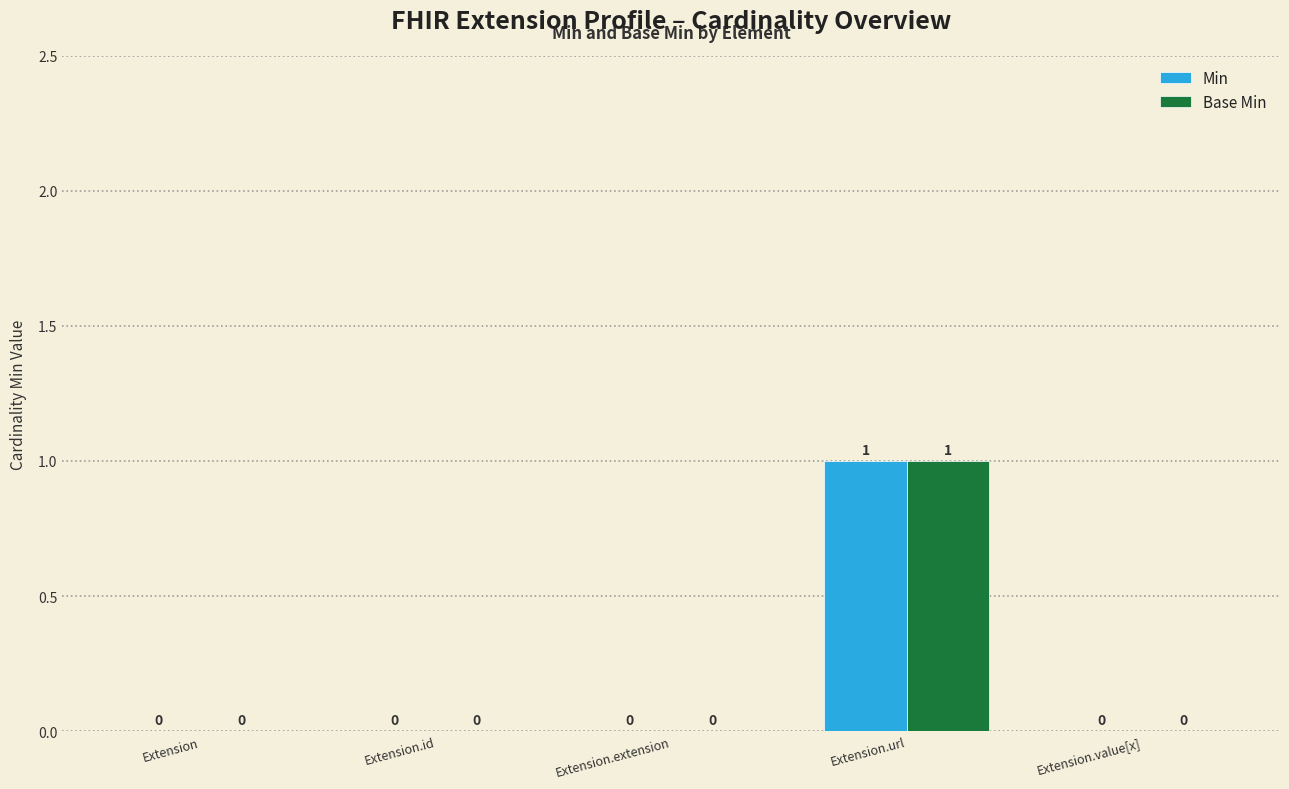

At which label does Min reach its peak?

Extension.url